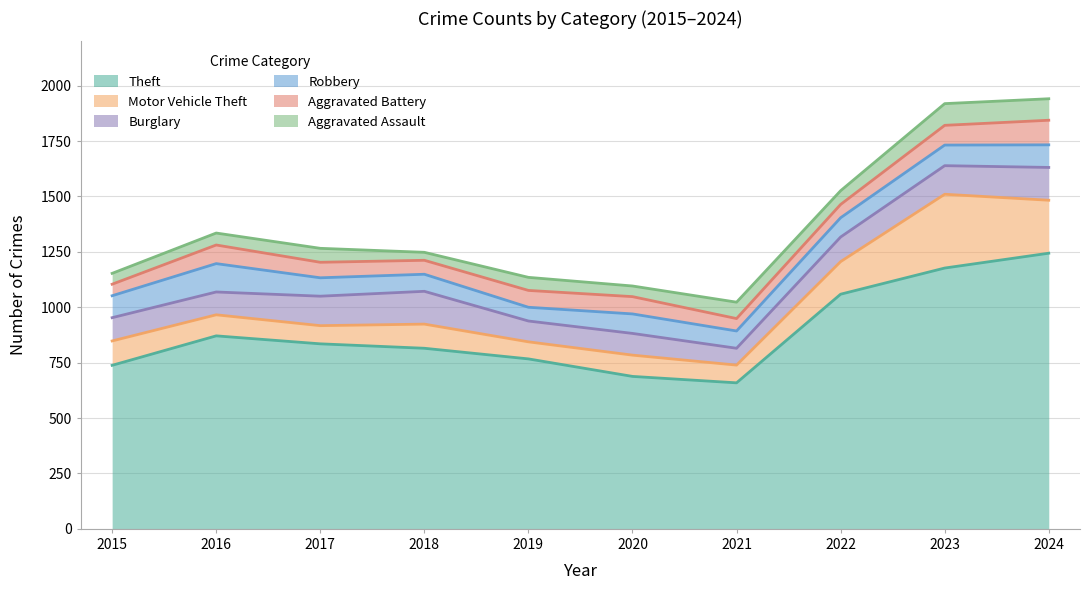

Reading left to right, transcribe all the data shown in this chart.

Theft: 738	871	835	815	767	688	659	1059	1177	1244
Motor Vehicle Theft: 110	95	82	109	77	96	80	147	333	239
Burglary: 105	103	133	148	94	98	76	111	129	148
Robbery: 99	128	83	77	62	88	78	87	93	102
Aggravated Battery: 52	84	70	63	76	78	56	60	89	111
Aggravated Assault: 49	54	63	36	59	48	74	62	98	97